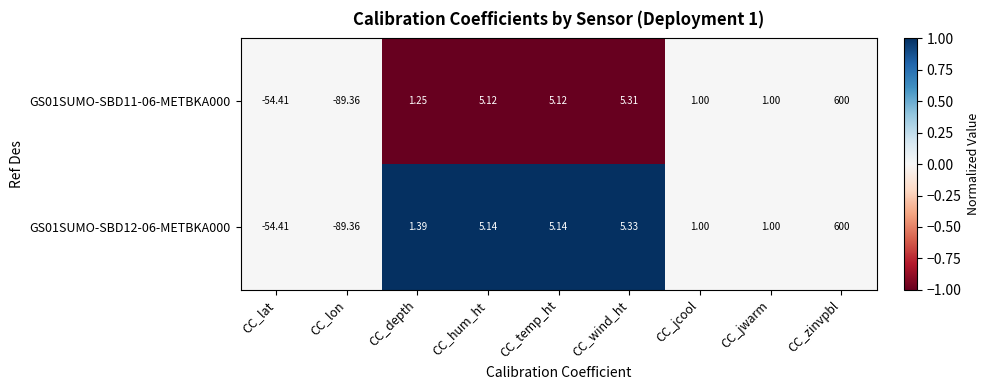

How many series are shown in this chart?

2